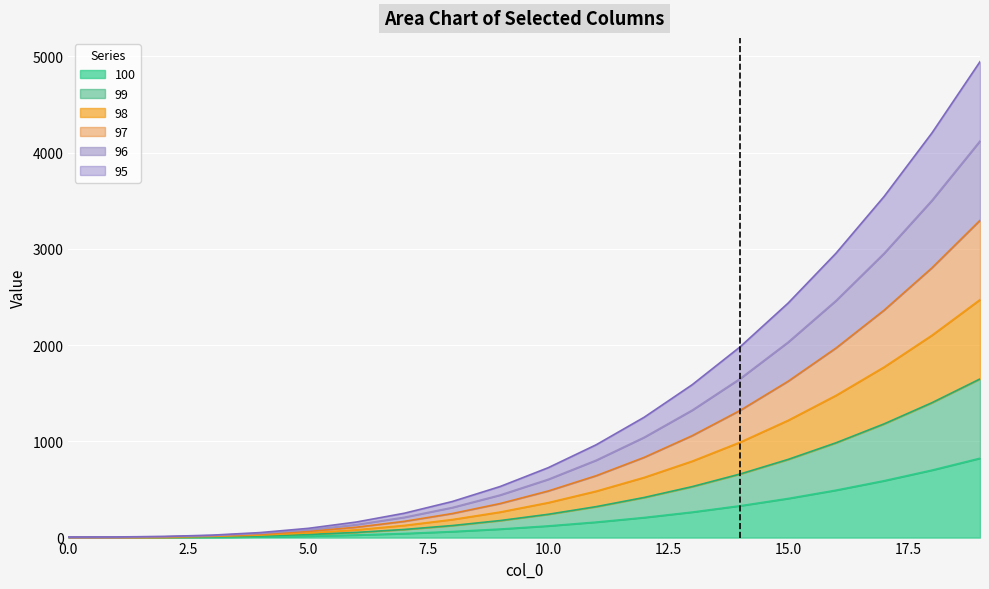

The value of 97 at 2 is 7.8. True or false?

True